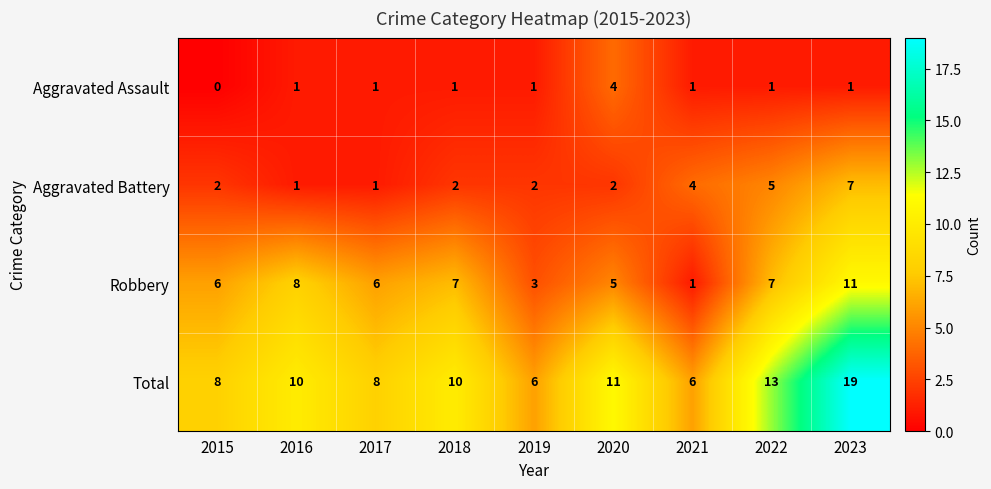

What is the sum of the Robbery values at 2023 and 2019?

14